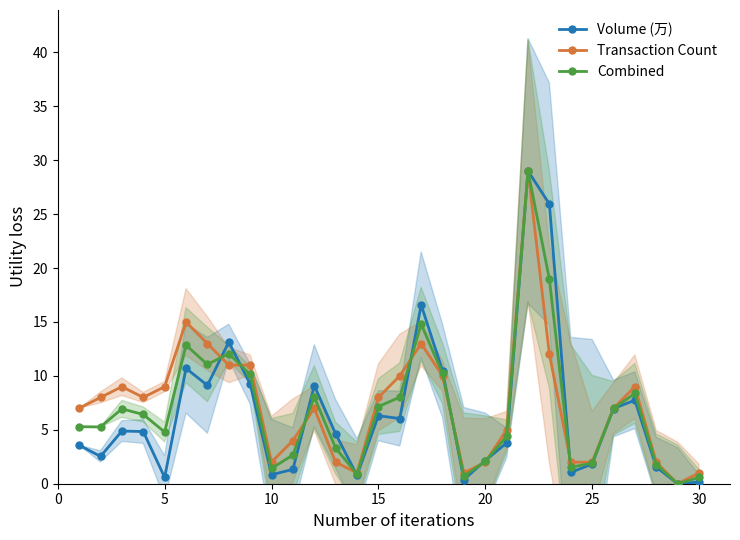

Which series ends up on top after the final intersection of Transaction Count and Combined?

Transaction Count